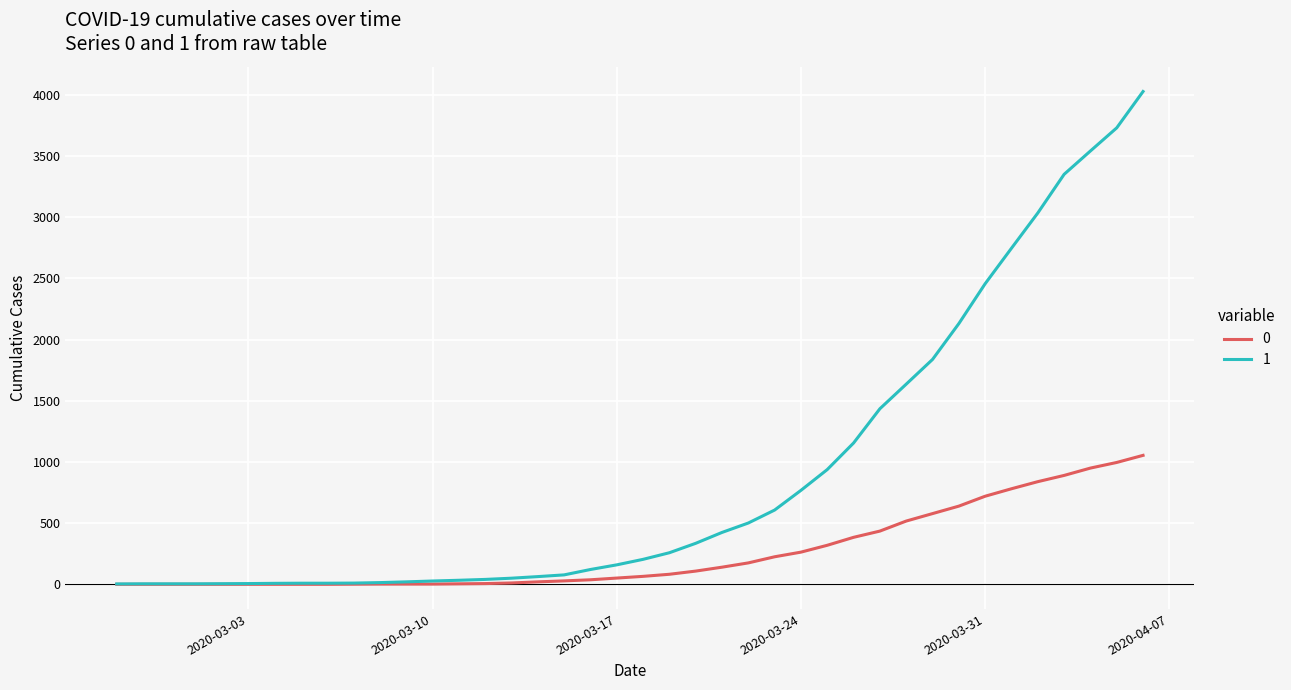

How many values in the 1 series are below 204?

20